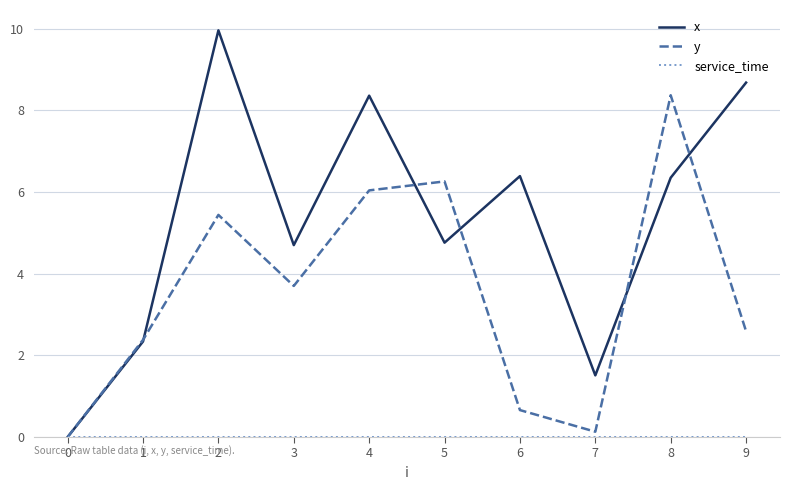

What is the maximum value shown in the chart?

10.0